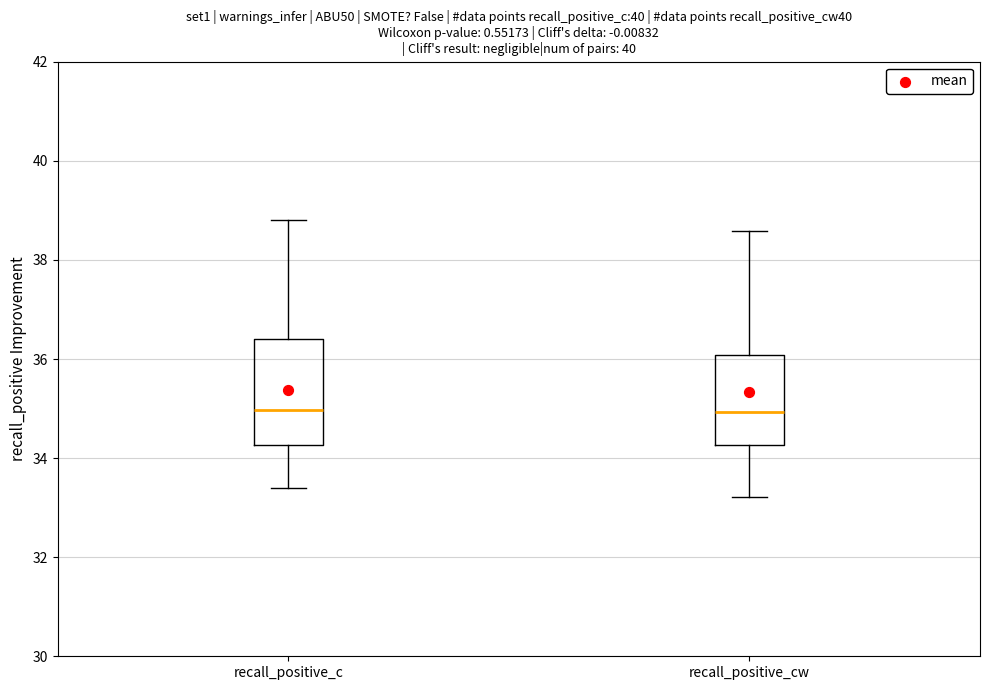

Reading left to right, read every box against the y-axis: the position of its median line, the range the box covers, and the ends of its whiskers. The values are not printed on the chart, so give them approximately, as read against the axis.

recall_positive_c: median 35.0, box 34.2 to 36.4, whiskers 33.4 to 38.8
recall_positive_cw: median 35.0, box 34.2 to 36.0, whiskers 33.2 to 38.6